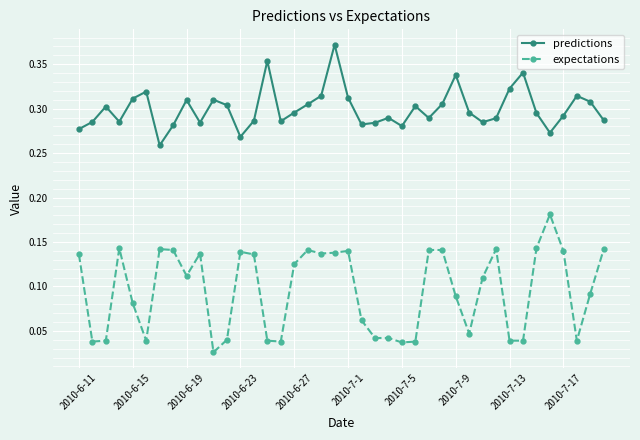

Count the expectations values in the range 0 to 1.

40